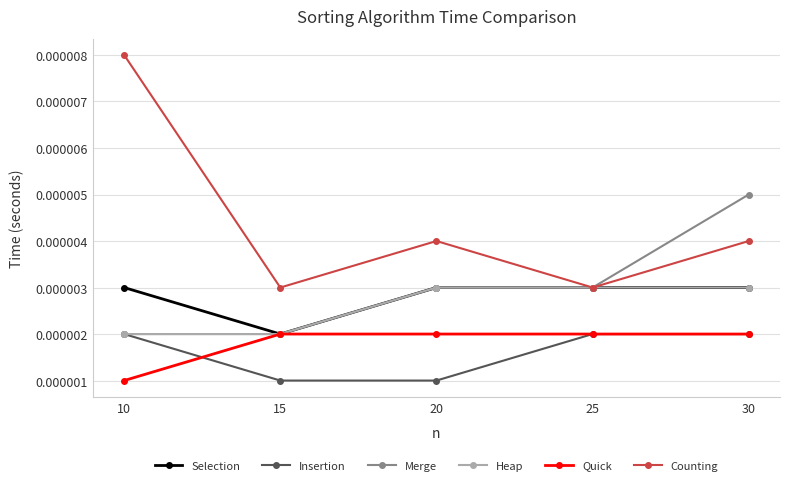

Which series has the largest range (max minus min)?

Counting